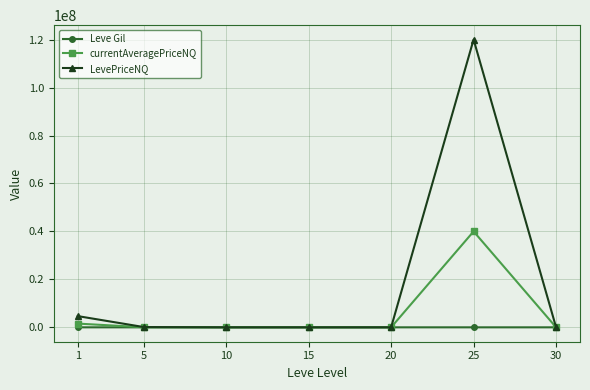

At which category is the sum across all series the highest?

25